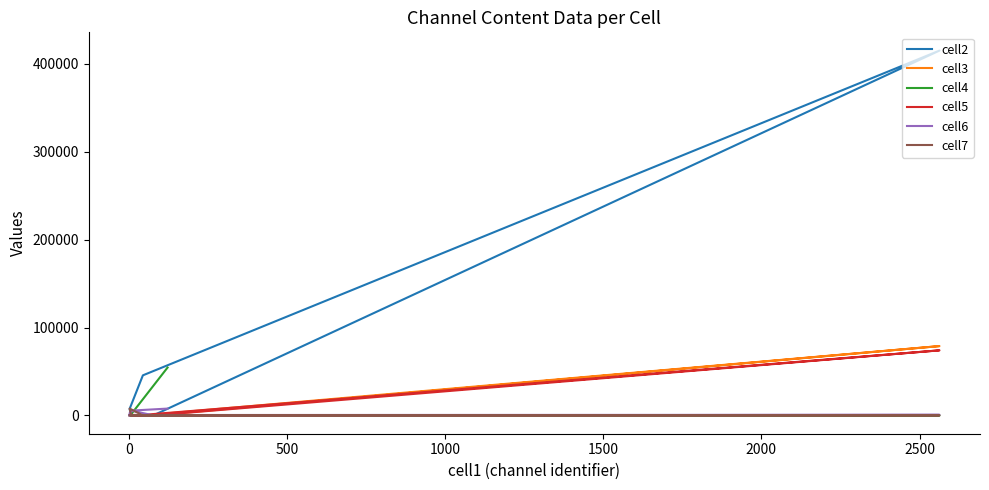

How many times do cell6 and cell4 cross each other?

7